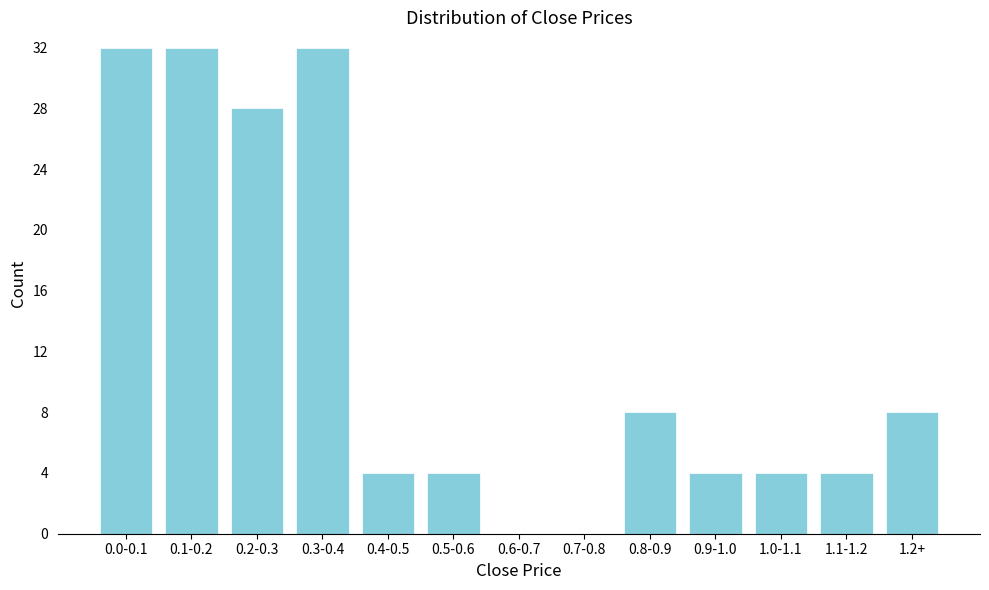

Reading left to right, list all the values displayed in this chart.

0.0-0.1=32	0.1-0.2=32	0.2-0.3=28	0.3-0.4=32	0.4-0.5=4	0.5-0.6=4	0.6-0.7=0	0.7-0.8=0	0.8-0.9=8	0.9-1.0=4	1.0-1.1=4	1.1-1.2=4	1.2+=8